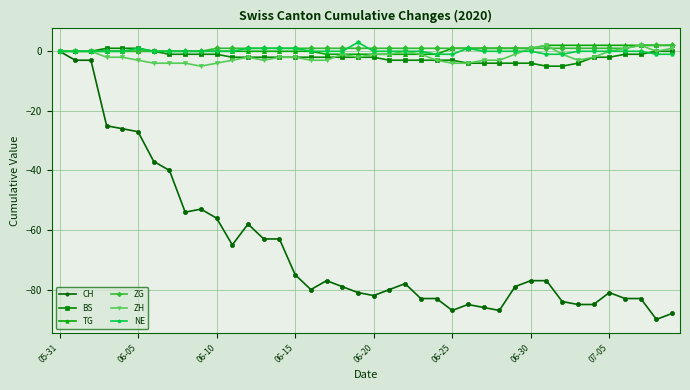

What are all the series names shown in the legend?

CH, BS, TG, ZG, ZH, NE